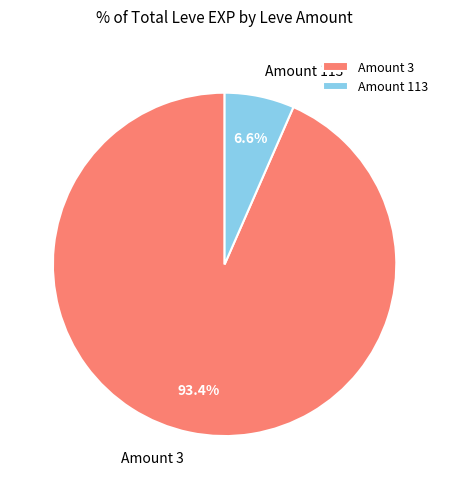

Is there any slice that represents more than half of the pie?

Yes